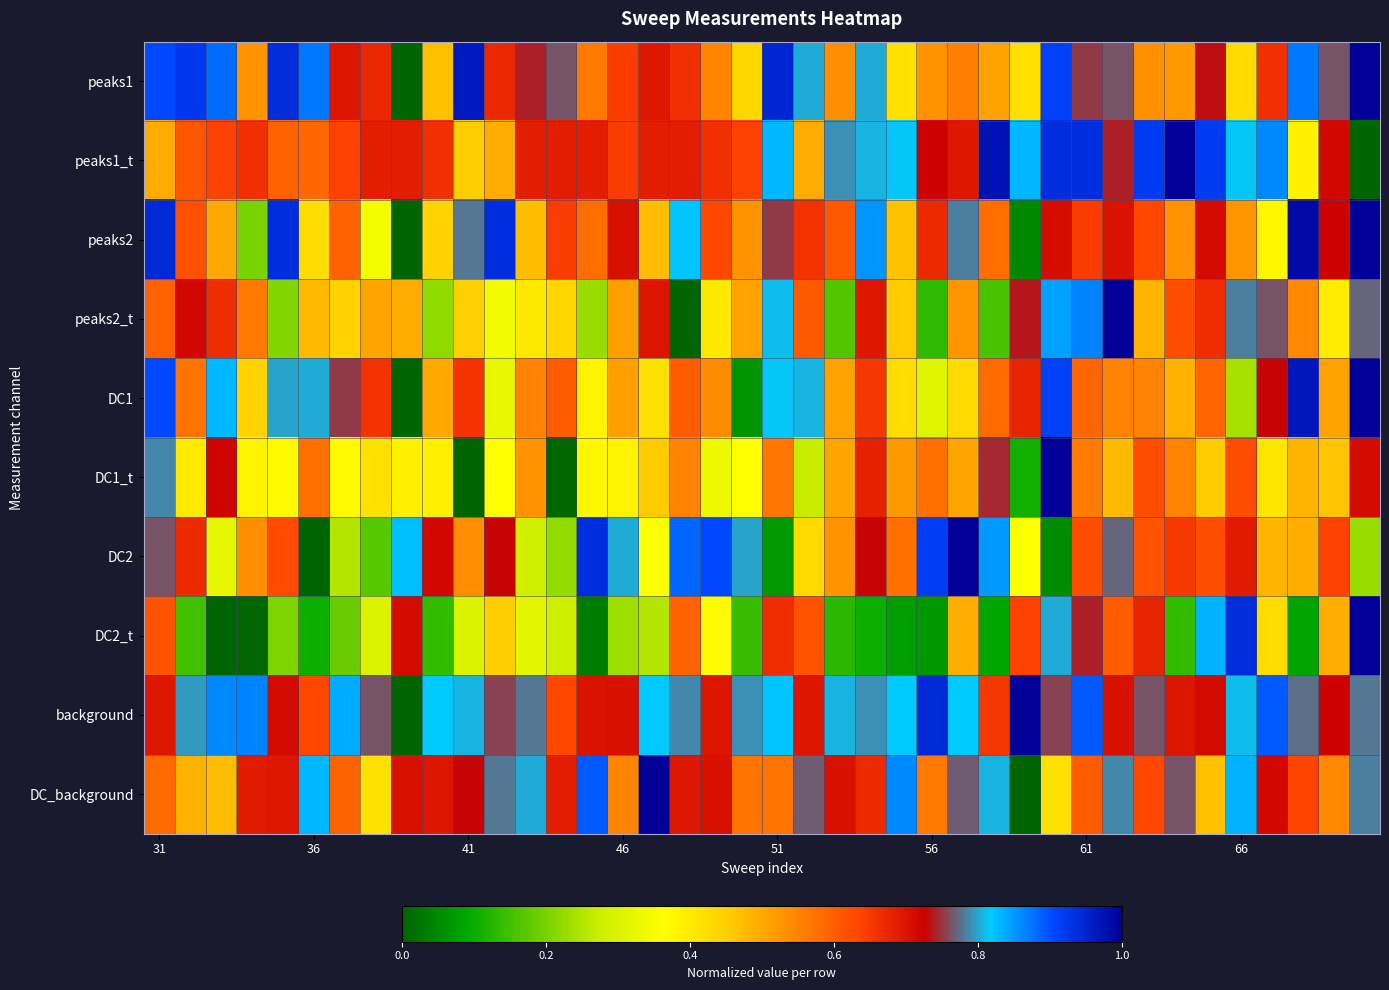

Reading right to left, list all the values displayed in this chart.

peaks1: 1.0	0.8	0.9	0.7	0.4	0.7	0.5	0.5	0.8	0.8	0.9	0.4	0.5	0.6	0.5	0.4	0.8	0.5	0.8	0.9	0.4	0.5	0.7	0.7	0.6	0.6	0.8	0.7	0.7	1.0	0.5	0.0	0.7	0.7	0.9	0.9	0.5	0.9	0.9	0.9
peaks1_t: 0.0	0.7	0.4	0.9	0.8	0.9	1.0	0.9	0.7	0.9	0.9	0.8	1.0	0.7	0.7	0.8	0.8	0.8	0.5	0.8	0.6	0.7	0.7	0.7	0.6	0.7	0.7	0.7	0.5	0.5	0.7	0.7	0.7	0.6	0.6	0.6	0.7	0.6	0.6	0.5
peaks2: 1.0	0.7	1.0	0.4	0.5	0.7	0.5	0.6	0.7	0.6	0.7	0.1	0.6	0.8	0.7	0.5	0.9	0.6	0.7	0.8	0.5	0.6	0.8	0.5	0.7	0.6	0.6	0.5	0.9	0.8	0.4	0.0	0.3	0.6	0.4	0.9	0.2	0.5	0.6	0.9
peaks2_t: 0.8	0.4	0.5	0.8	0.8	0.7	0.6	0.5	1.0	0.9	0.8	0.7	0.2	0.5	0.1	0.5	0.7	0.2	0.6	0.8	0.5	0.4	0.0	0.7	0.5	0.2	0.4	0.4	0.3	0.4	0.2	0.5	0.5	0.4	0.5	0.2	0.6	0.7	0.7	0.6
DC1: 1.0	0.5	1.0	0.7	0.2	0.6	0.5	0.6	0.6	0.6	0.9	0.7	0.6	0.4	0.3	0.4	0.7	0.5	0.8	0.8	0.1	0.5	0.6	0.4	0.5	0.4	0.6	0.6	0.3	0.7	0.5	0.0	0.7	0.8	0.8	0.8	0.4	0.8	0.6	0.9
DC1_t: 0.7	0.5	0.5	0.4	0.6	0.5	0.6	0.6	0.5	0.6	1.0	0.1	0.7	0.5	0.6	0.5	0.7	0.5	0.3	0.6	0.4	0.3	0.6	0.5	0.4	0.4	0.0	0.5	0.4	0.0	0.4	0.4	0.4	0.4	0.6	0.4	0.4	0.7	0.4	0.8
DC2: 0.2	0.6	0.5	0.5	0.7	0.6	0.6	0.6	0.8	0.6	0.1	0.4	0.8	1.0	0.9	0.6	0.7	0.5	0.4	0.1	0.8	0.9	0.9	0.4	0.8	0.9	0.2	0.3	0.7	0.5	0.7	0.8	0.2	0.3	0.0	0.6	0.5	0.3	0.7	0.8
DC2_t: 1.0	0.5	0.1	0.4	0.9	0.8	0.1	0.7	0.6	0.7	0.8	0.6	0.1	0.5	0.1	0.1	0.1	0.1	0.6	0.7	0.1	0.4	0.6	0.3	0.2	0.0	0.3	0.3	0.5	0.3	0.1	0.7	0.3	0.2	0.1	0.2	0.0	0.0	0.2	0.6
background: 0.8	0.7	0.8	0.9	0.8	0.7	0.7	0.8	0.7	0.9	0.8	1.0	0.7	0.8	0.9	0.8	0.8	0.8	0.7	0.8	0.8	0.7	0.8	0.8	0.7	0.7	0.6	0.8	0.8	0.8	0.8	0.0	0.8	0.8	0.6	0.7	0.9	0.9	0.8	0.7
DC_background: 0.8	0.5	0.6	0.7	0.8	0.5	0.8	0.6	0.8	0.6	0.4	0.0	0.8	0.8	0.6	0.9	0.7	0.7	0.8	0.6	0.6	0.7	0.7	1.0	0.5	0.9	0.7	0.8	0.8	0.7	0.7	0.7	0.4	0.6	0.8	0.7	0.7	0.5	0.5	0.6